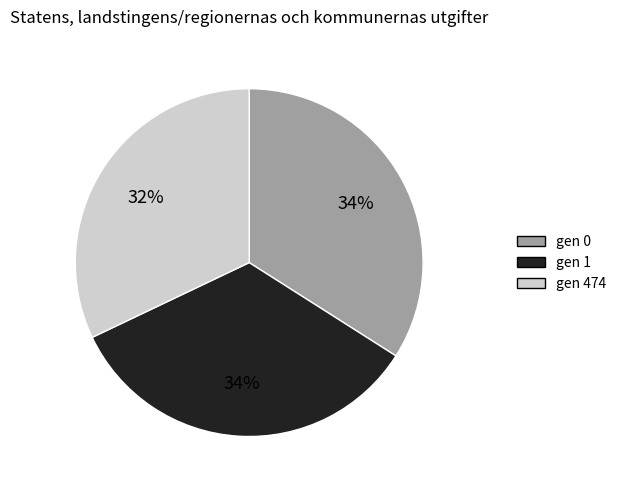

Do gen 474 and gen 0 together represent more than half of the pie?

Yes